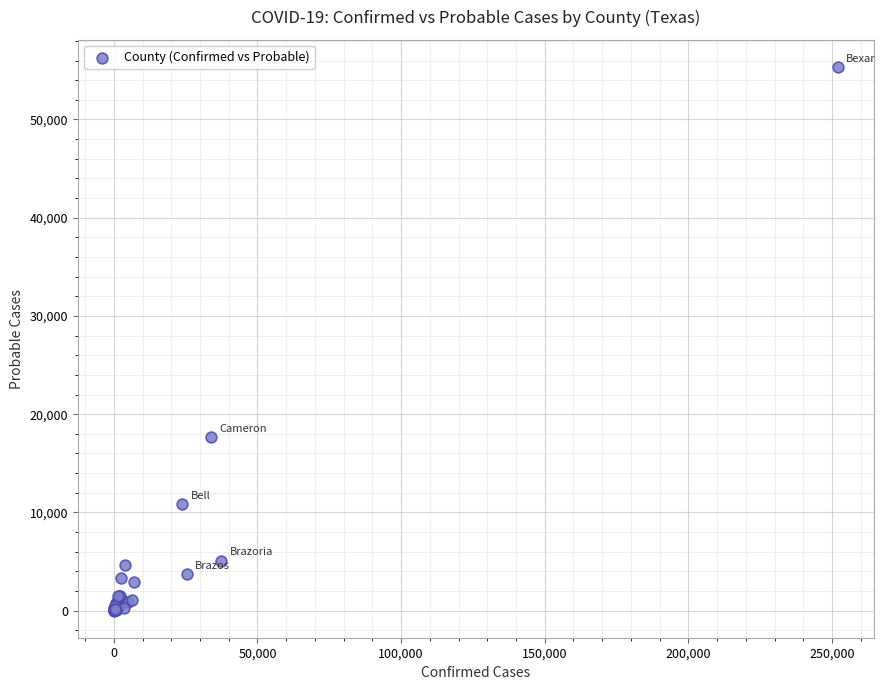

What Y value in the scatter plot is closest to 27675?

17667